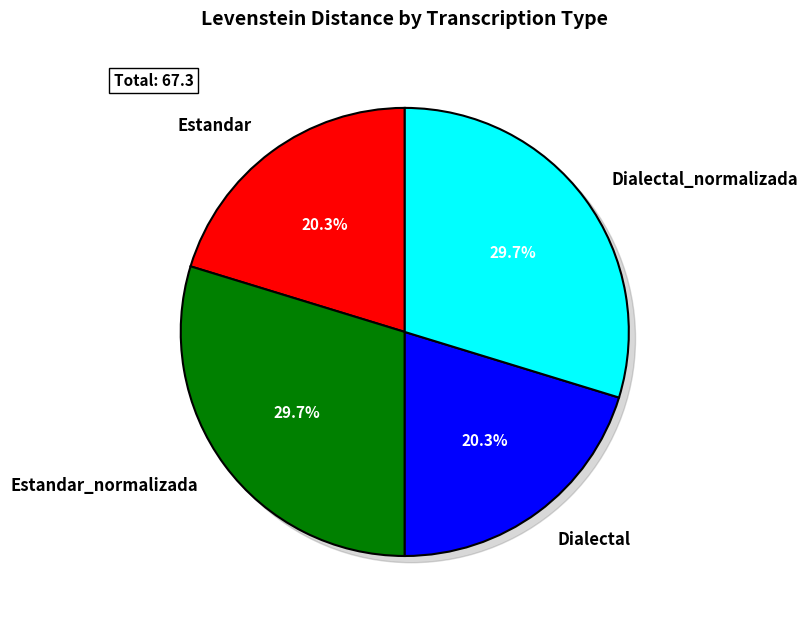

Does any single category account for the majority?

No